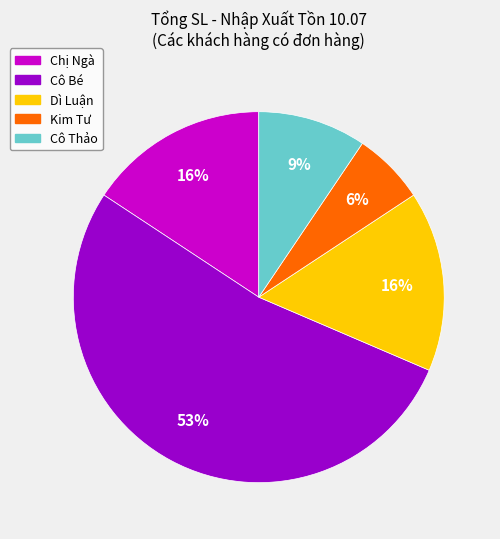

To the nearest percent, what is the difference between the largest and smallest slice percentages?

47%